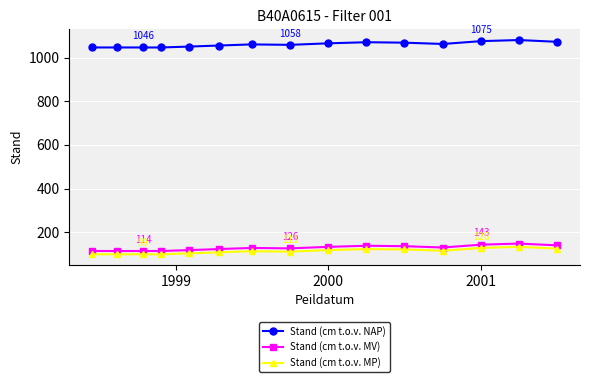

Count the number of data series in this chart.

3